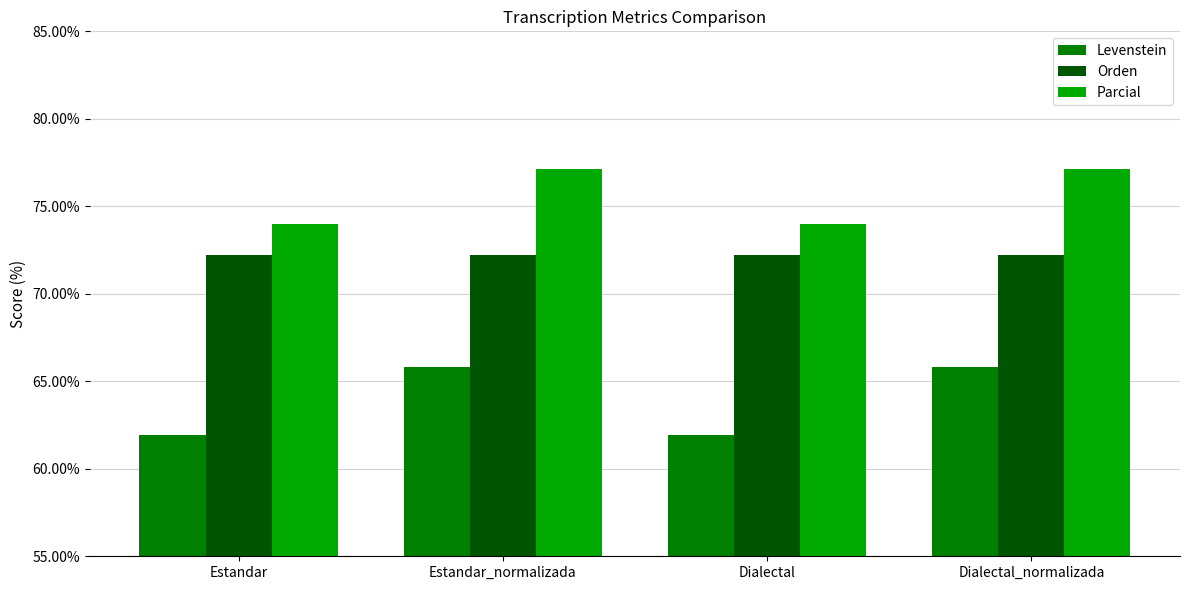

At how many categories does at least one series exceed 67?

4